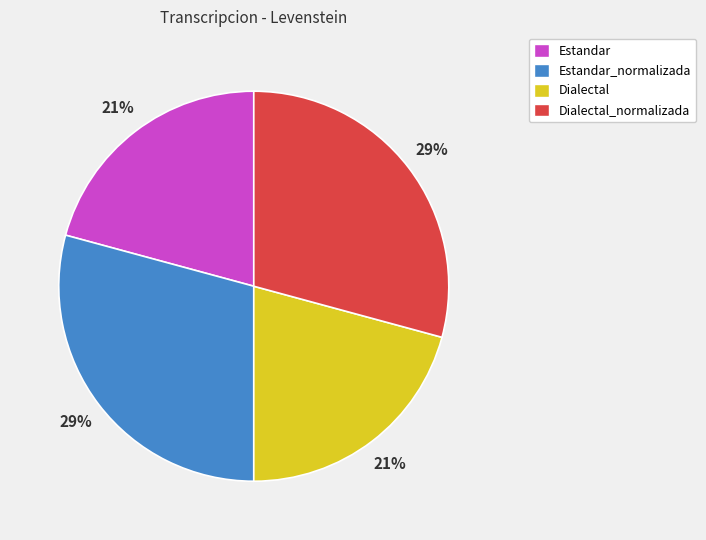

To the nearest percent, what portion does Estandar_normalizada represent?

29%